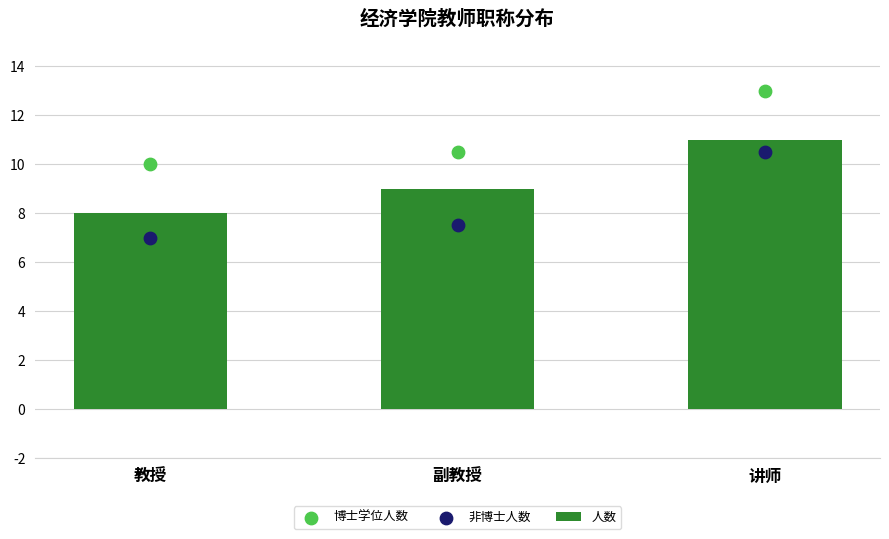

Which series has the largest Y range (max minus min)?

非博士人数